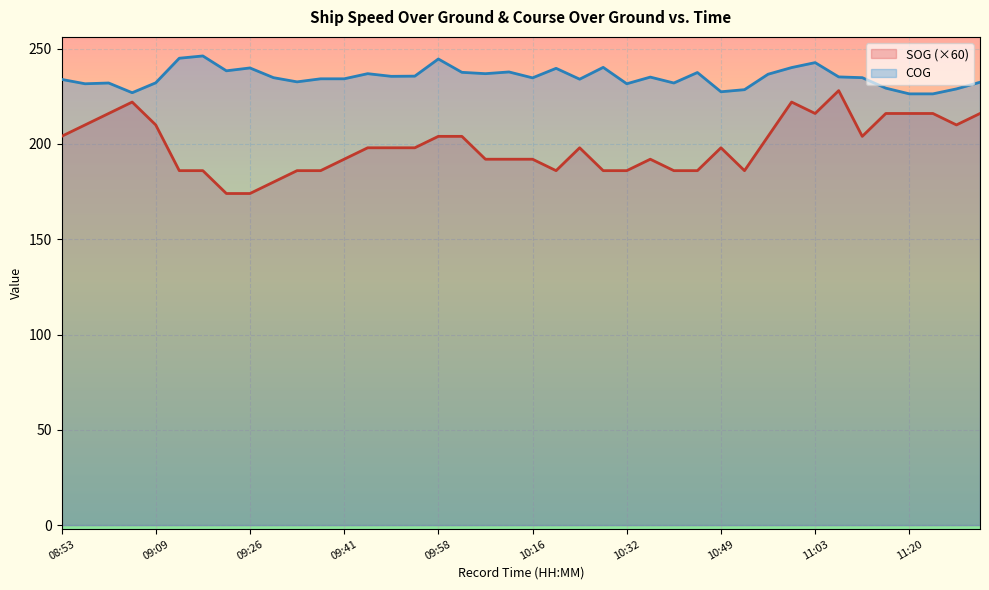

How many data points does each series have?

40